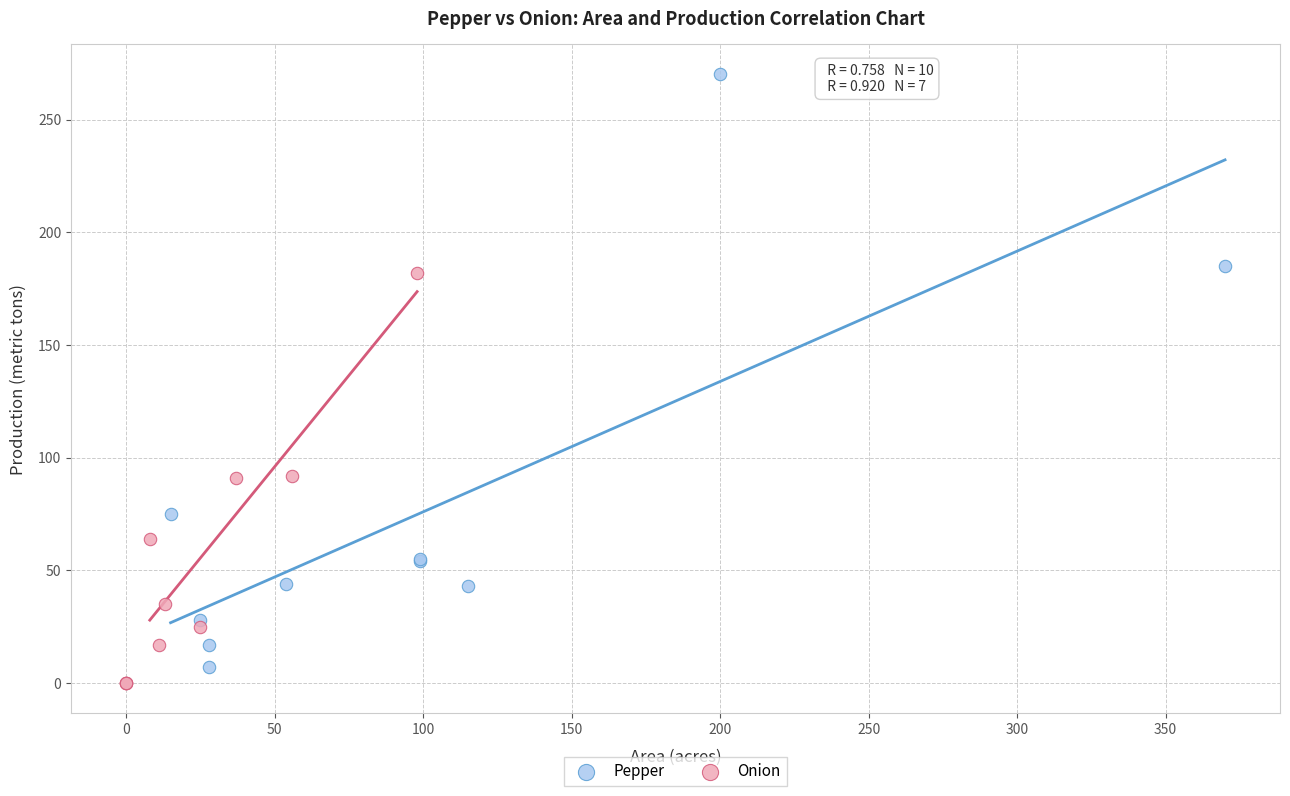

Which series has the widest spread of Y values?

Pepper